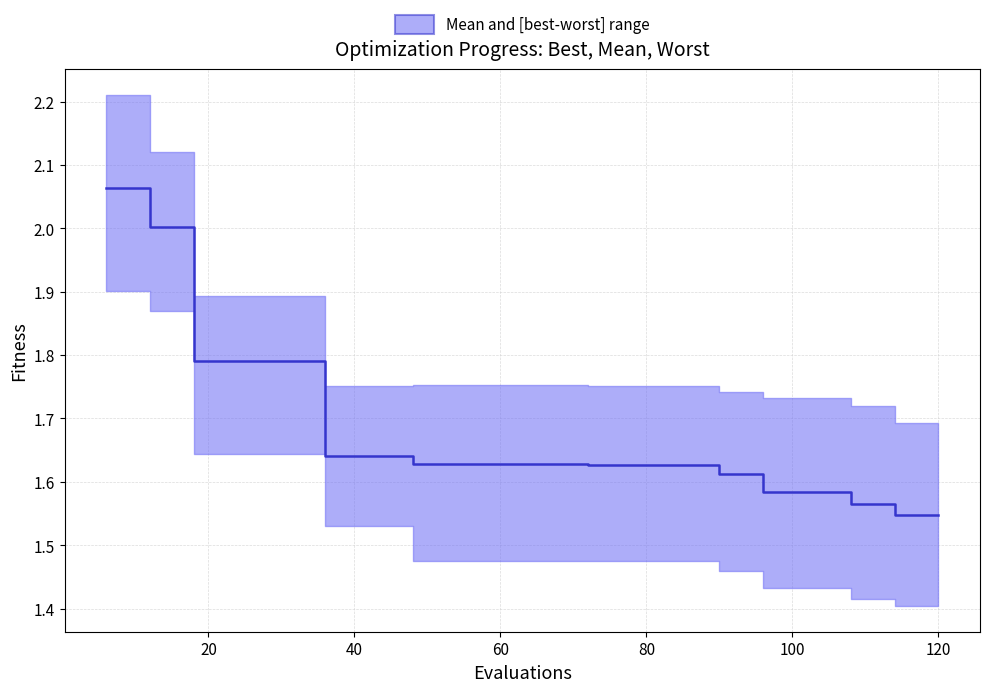

How many lines are shown in the chart?

1